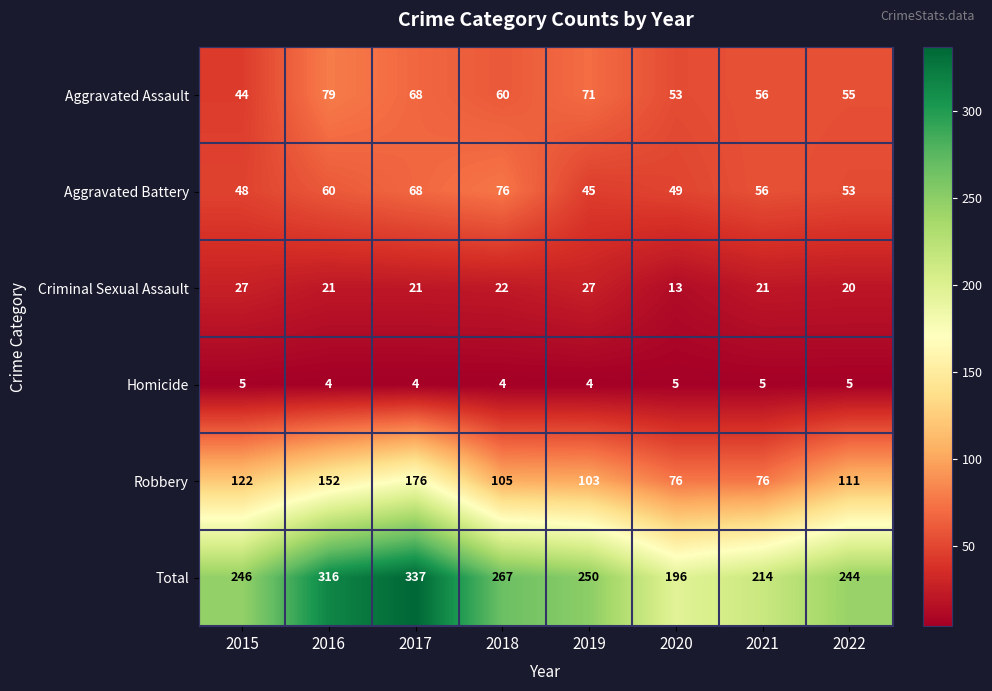

At which category is the sum across all series the highest?

2017